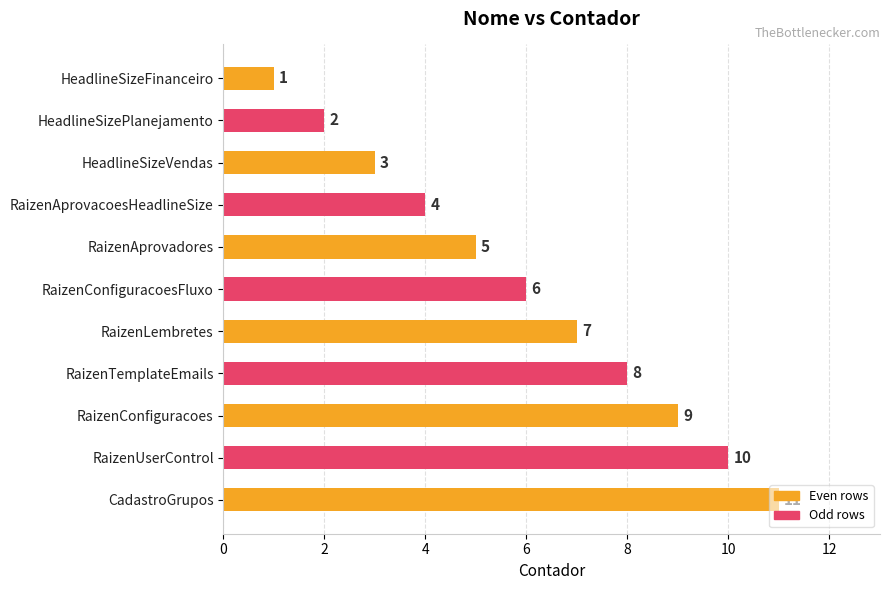

What is the value of the 8th bar from the top?

8